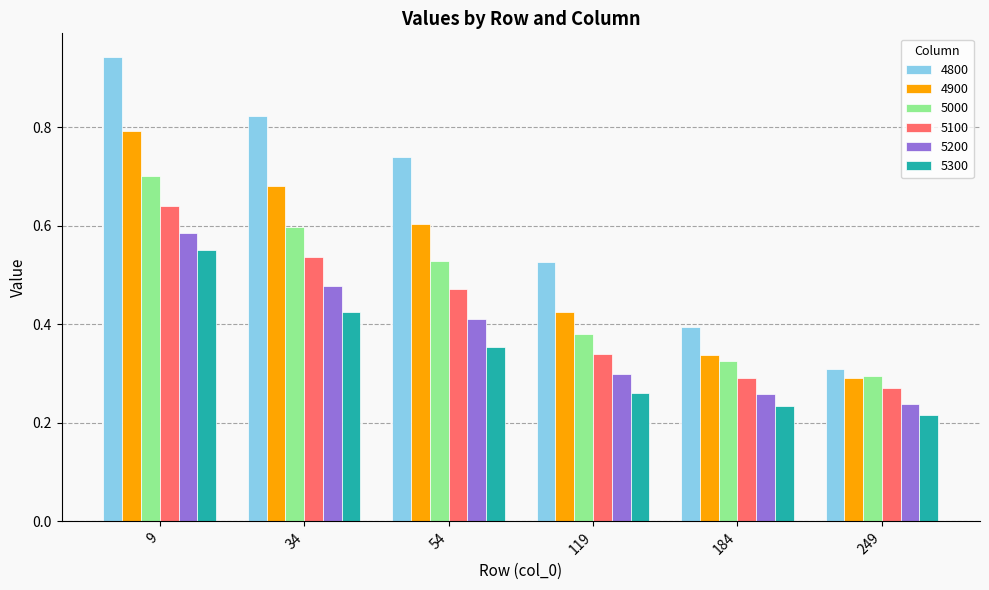

Which series has the largest total across all categories?

4800